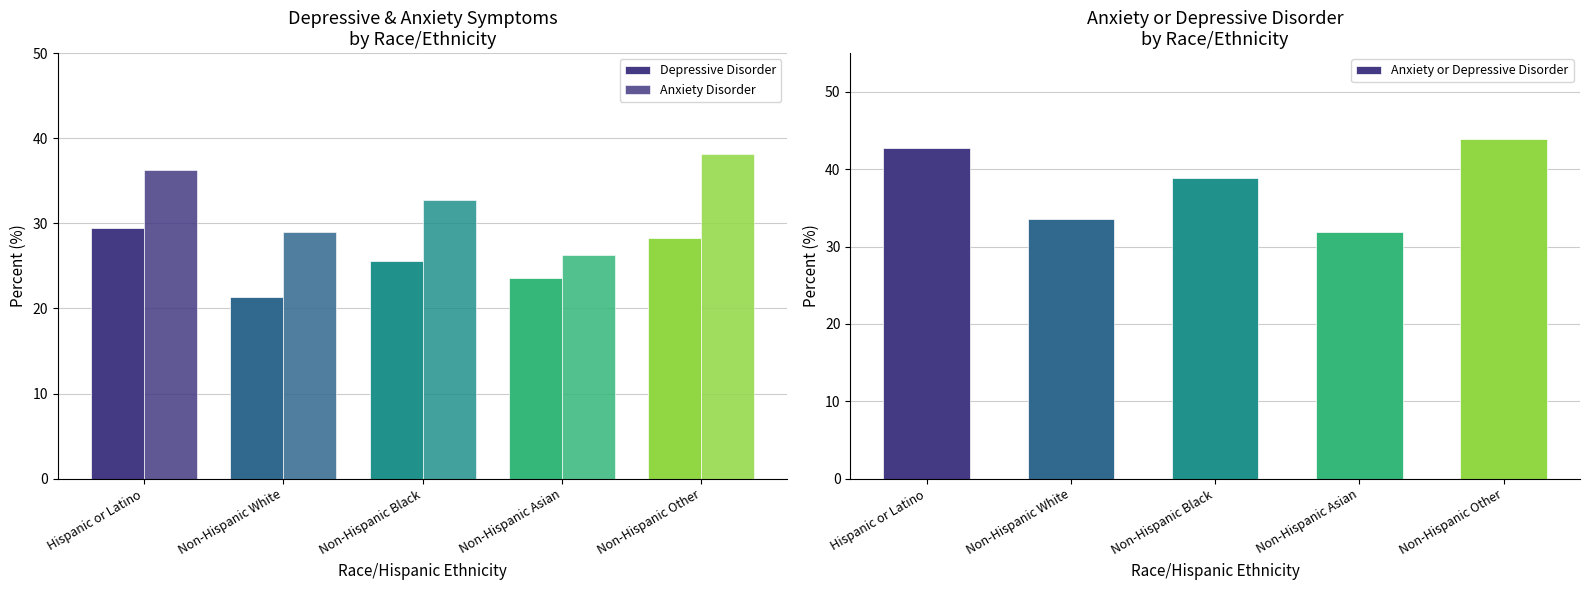

What is the average value of the Depressive Disorder series?

25.7